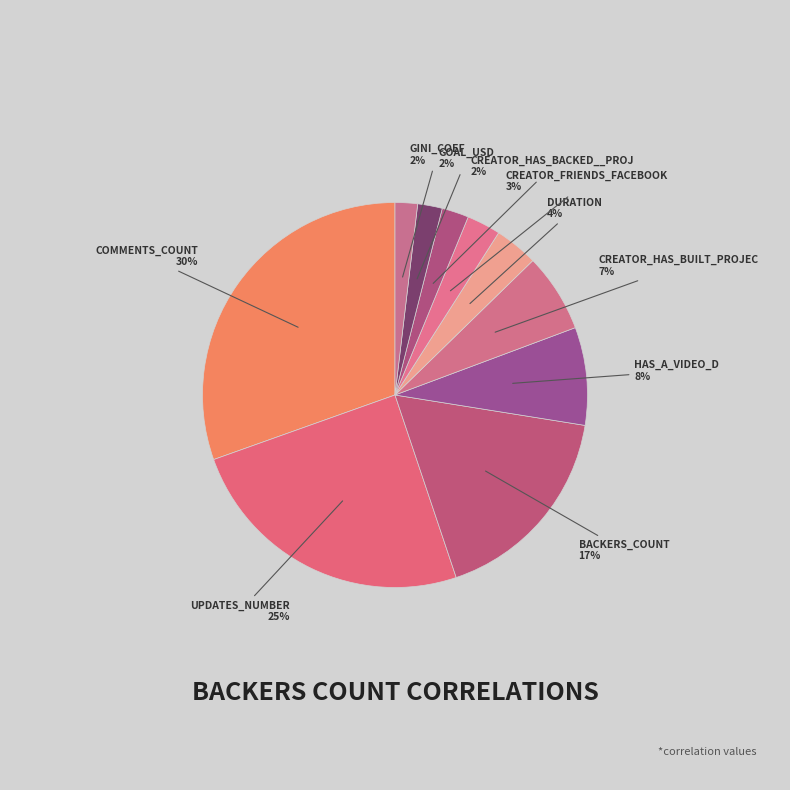

How many slices are in this pie chart?

10